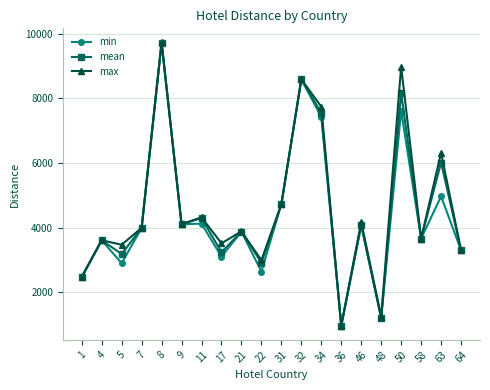

At which category does mean reach its first local valley?

5